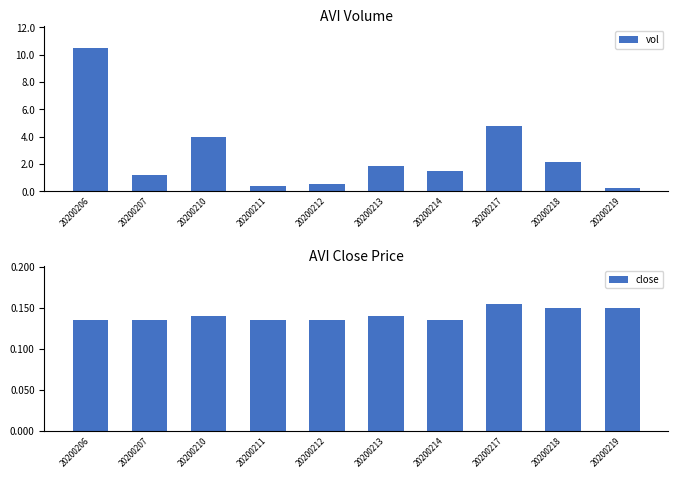

What is the sum of the vol values at 20200212 and 20200213?

2375700.0